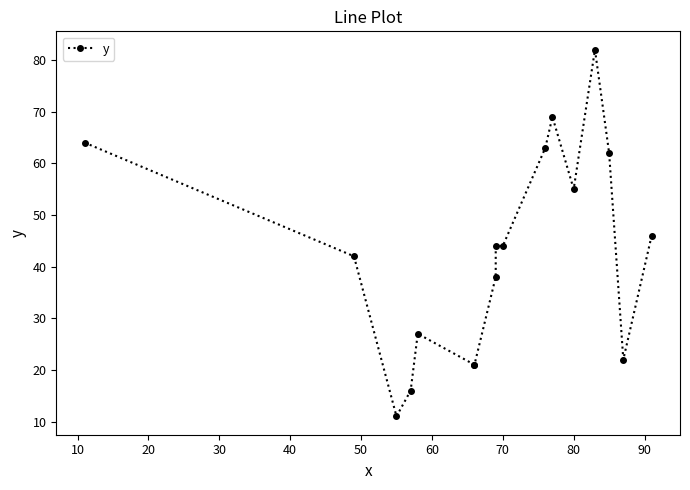

What position from the left is 40?

5